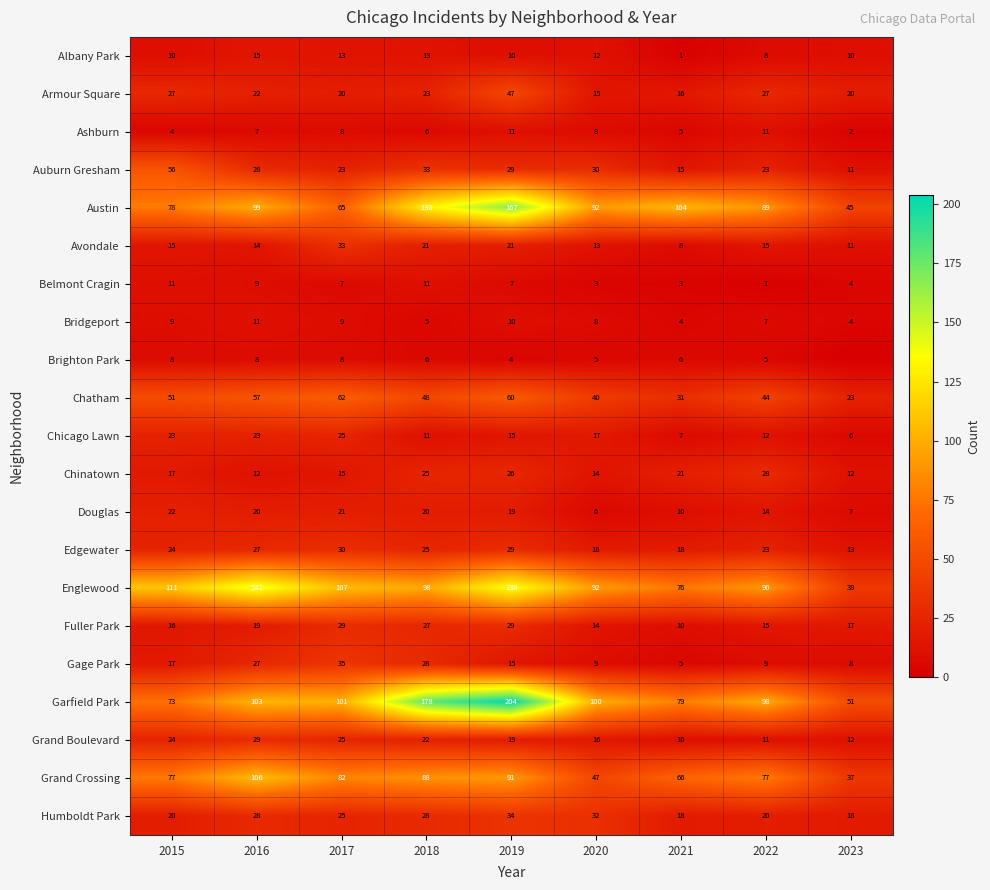

How many data points in Garfield Park are less than 100?

4